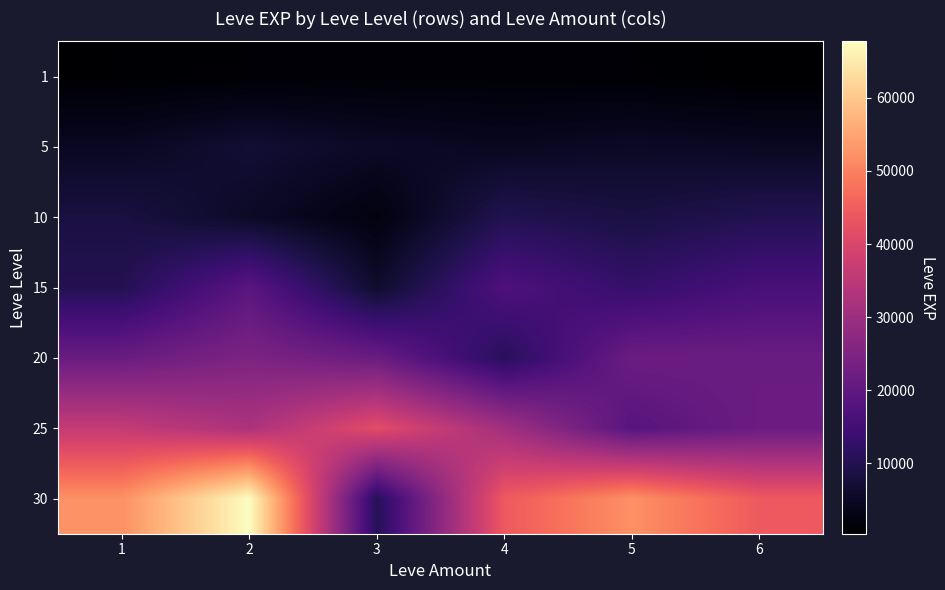

What is the smallest value displayed?

370